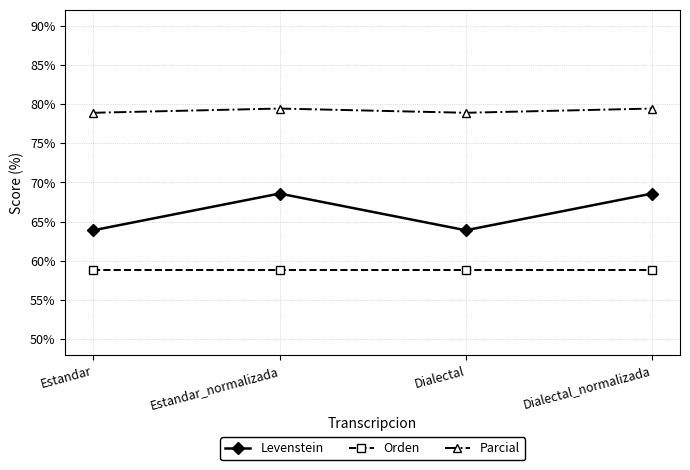

What is the total value across all series at Estandar?

201.6